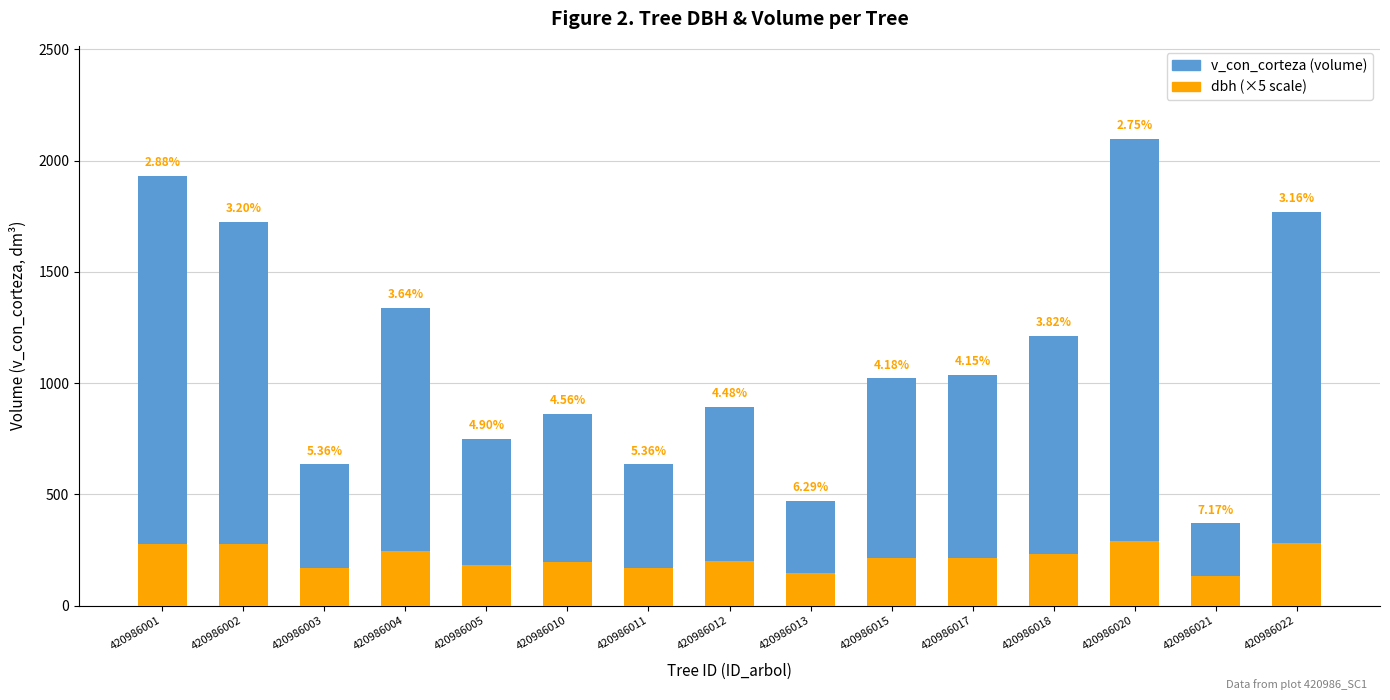

How many data points in dbh (×5 scale) are above 213?

8